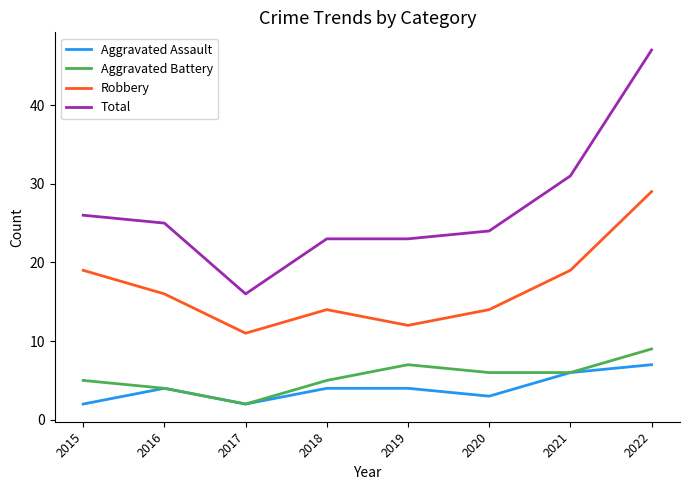

Reading right to left, transcribe all the data shown in this chart.

Aggravated Assault: 2022=7	2021=6	2020=3	2019=4	2018=4	2017=2	2016=4	2015=2
Aggravated Battery: 2022=9	2021=6	2020=6	2019=7	2018=5	2017=2	2016=4	2015=5
Robbery: 2022=29	2021=19	2020=14	2019=12	2018=14	2017=11	2016=16	2015=19
Total: 2022=47	2021=31	2020=24	2019=23	2018=23	2017=16	2016=25	2015=26